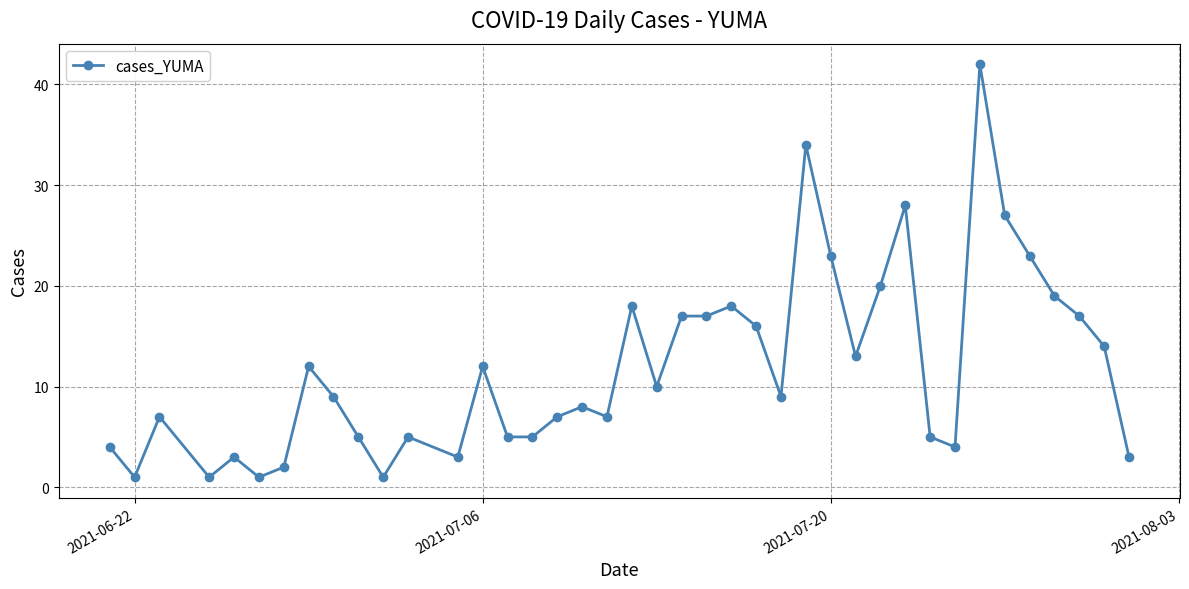

What is the difference between the maximum and second lowest values?

41